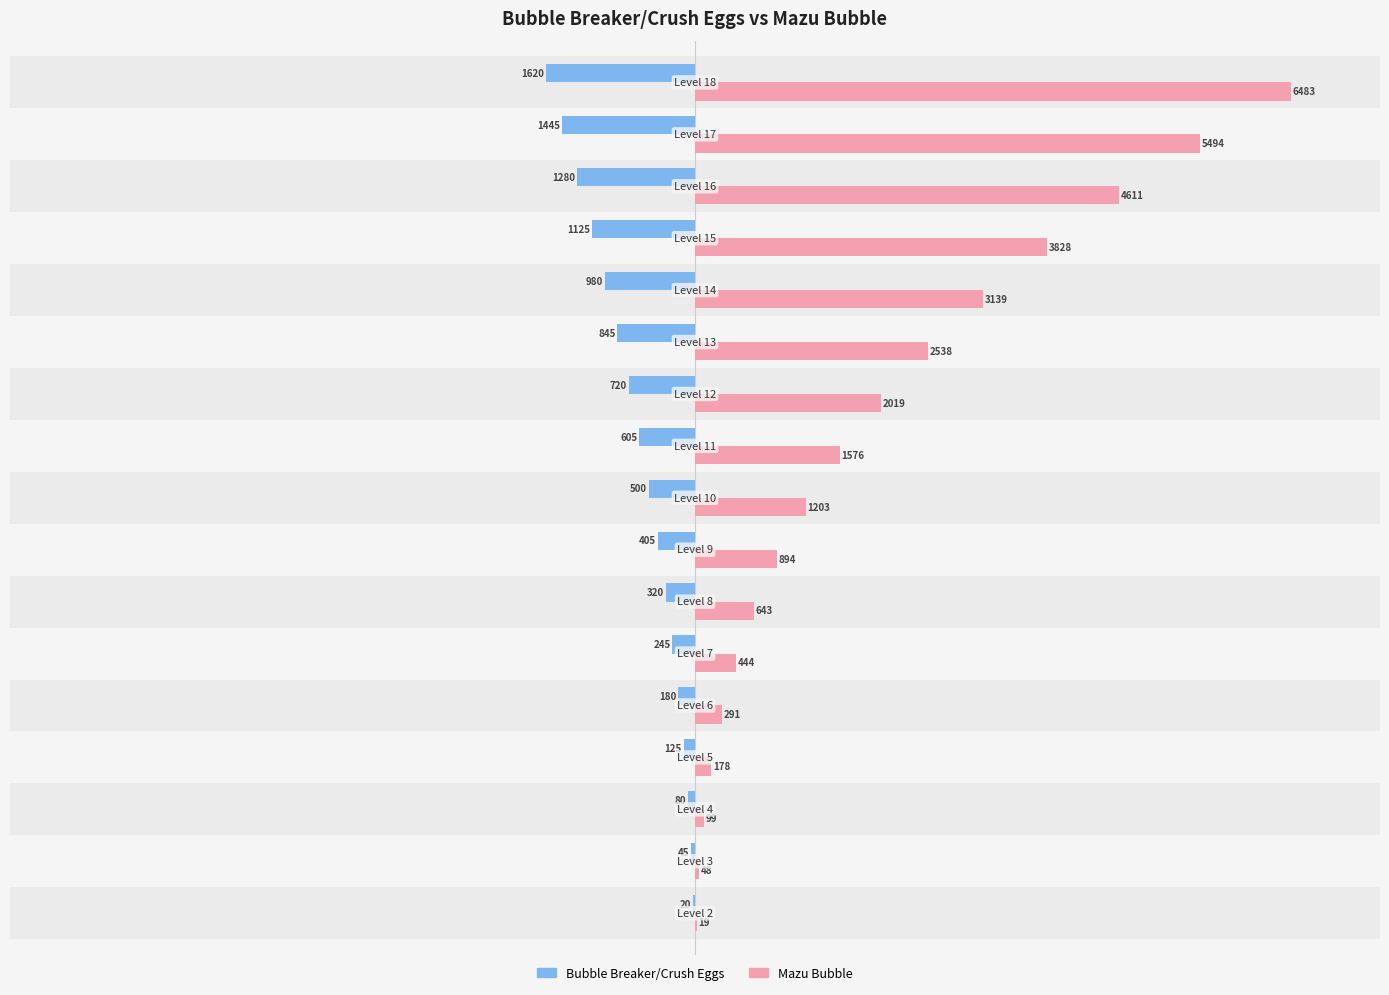

Which series has the largest total across all categories?

Mazu Bubble